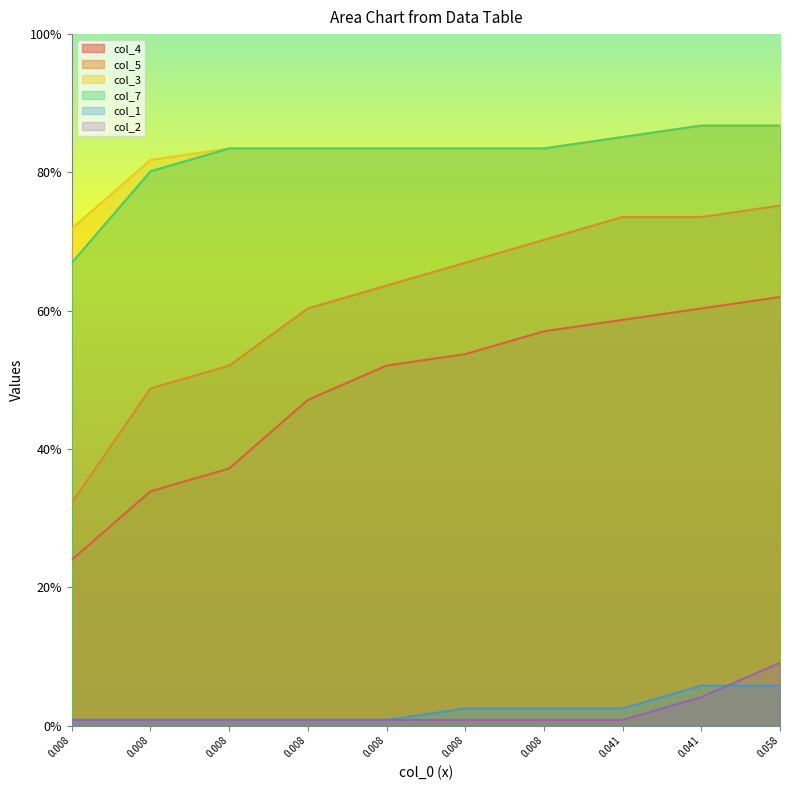

Which series changed the most between 0.041 and 0.058?

col_2